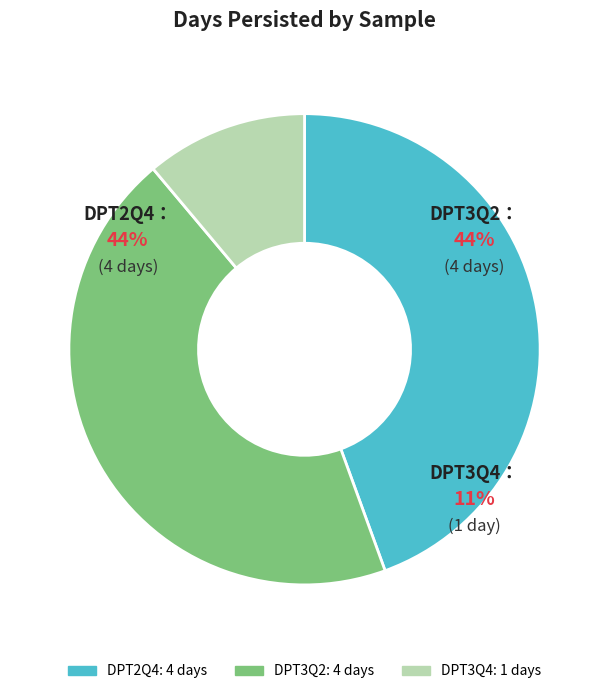

What is the largest slice in the pie chart?

DPT2Q4